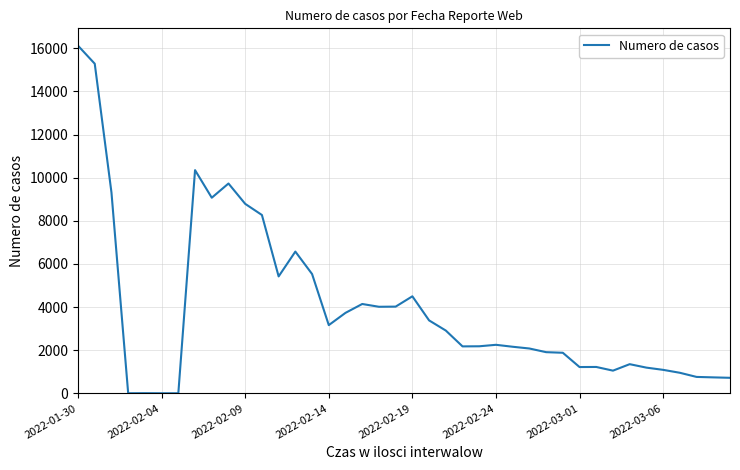

What is the greatest value displayed?

16119